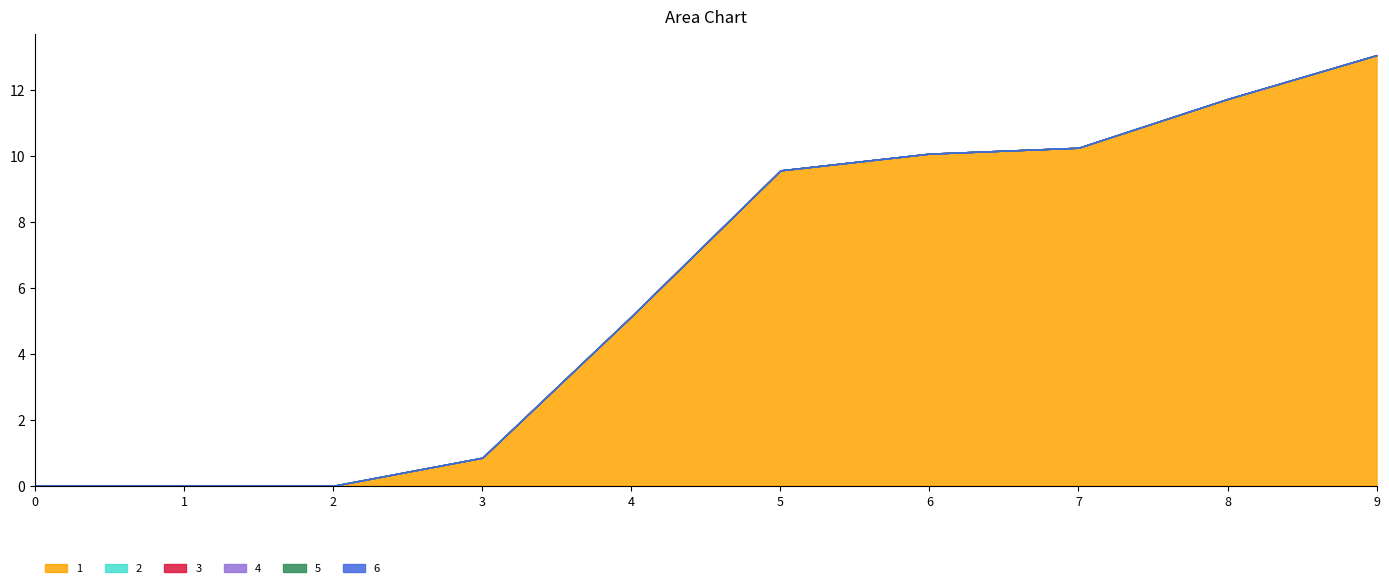

True or false: 6 has more than 1 points higher than both neighbors.

False